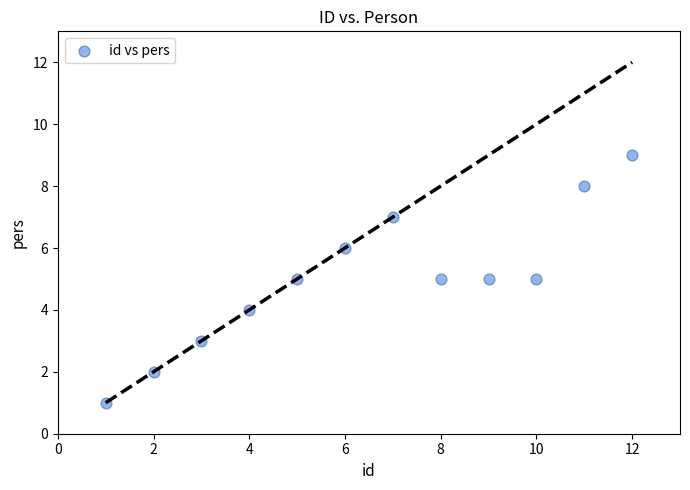

What is the range of Y values (max minus min)?

8